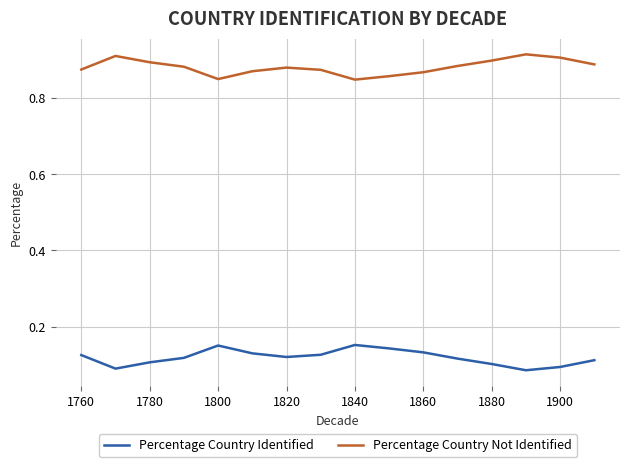

True or false: Percentage Country Not Identified and Percentage Country Identified cross at least once.

False